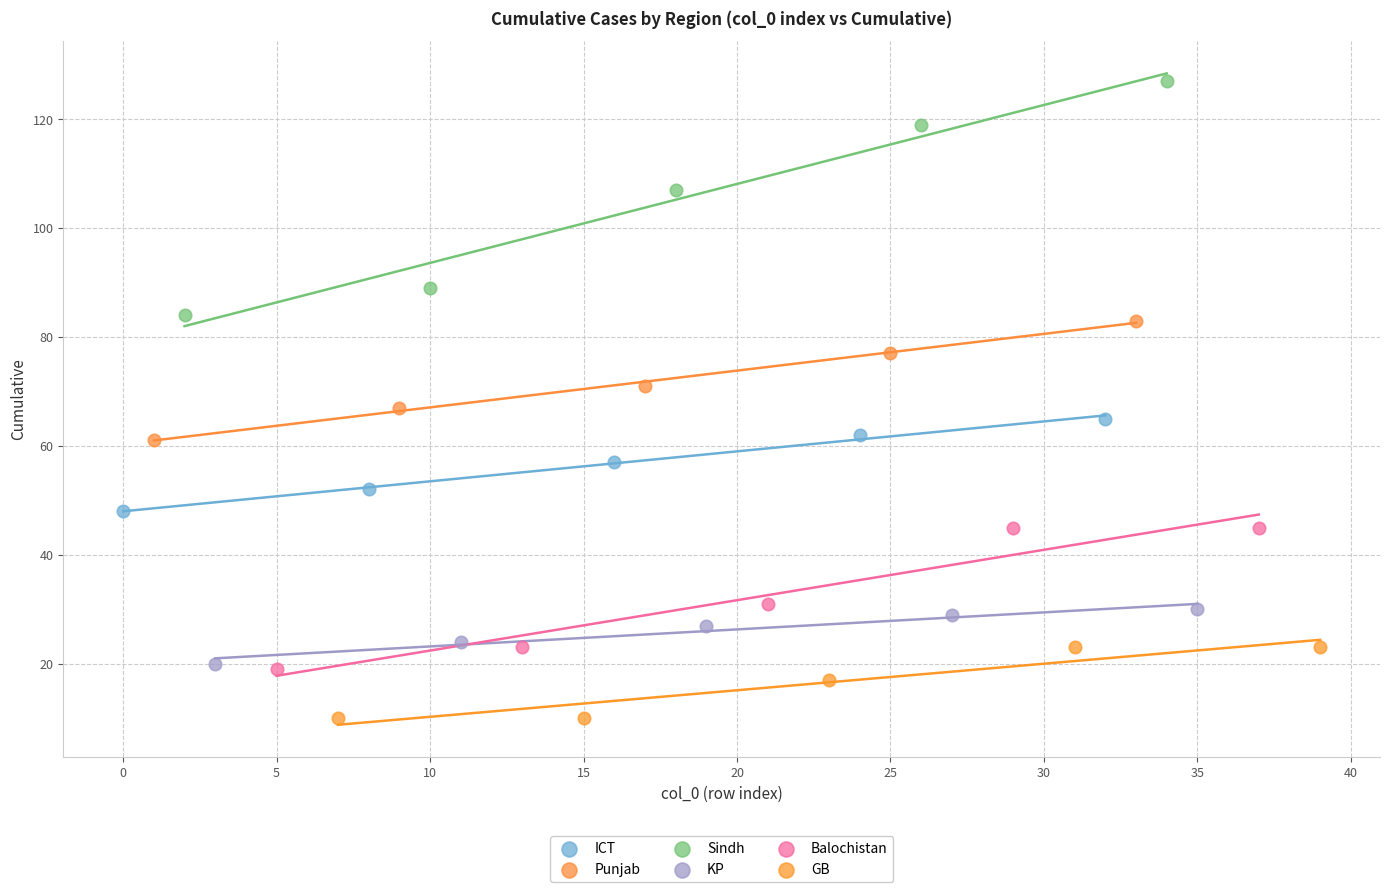

Which series reaches the minimum Y coordinate?

GB